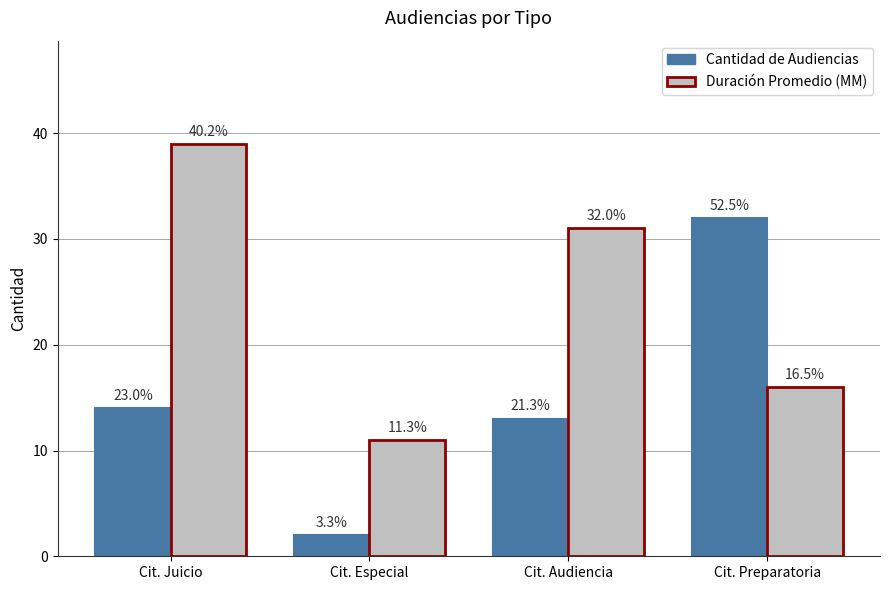

How many groups of bars are there?

4